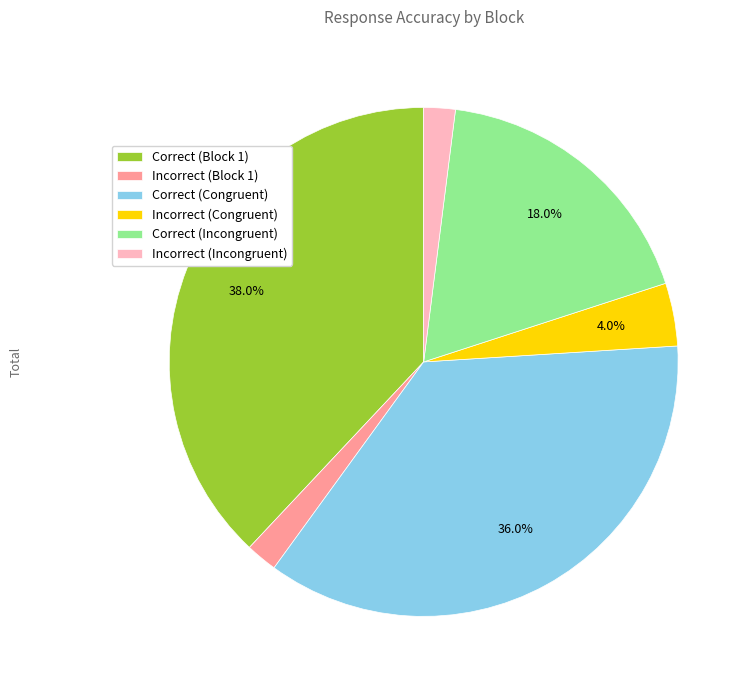

To the nearest percent, what is the difference between the largest and smallest slice percentages?

36%